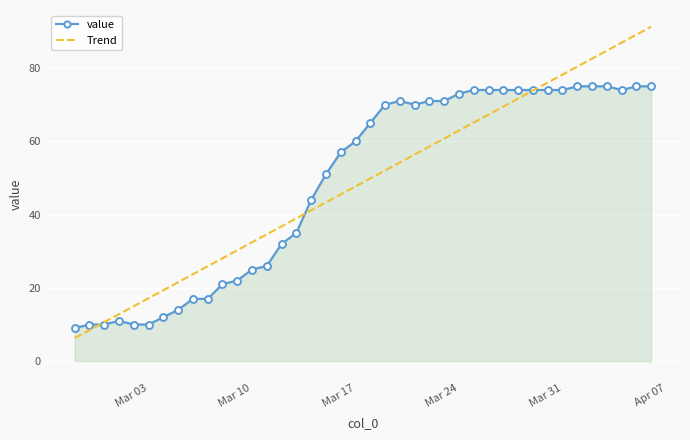

List the series in order of their peak value, lowest first.

value, Trend